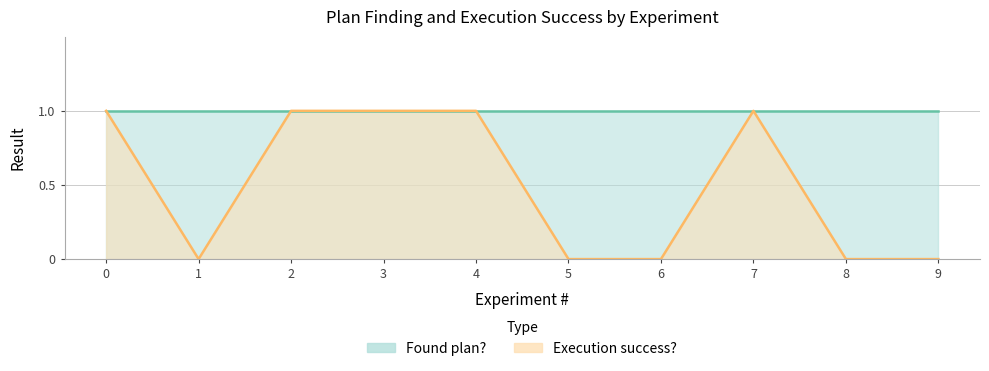

How many points are lower than both their immediate neighbors (excluding endpoints)?

1